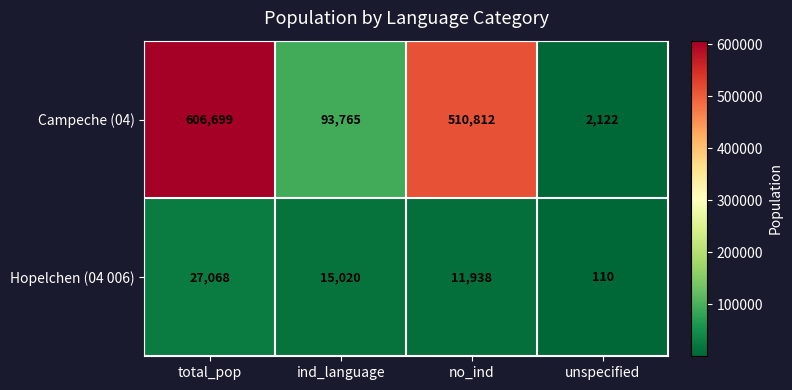

How many values in the Hopelchen (04 006) series are below 15020?

2